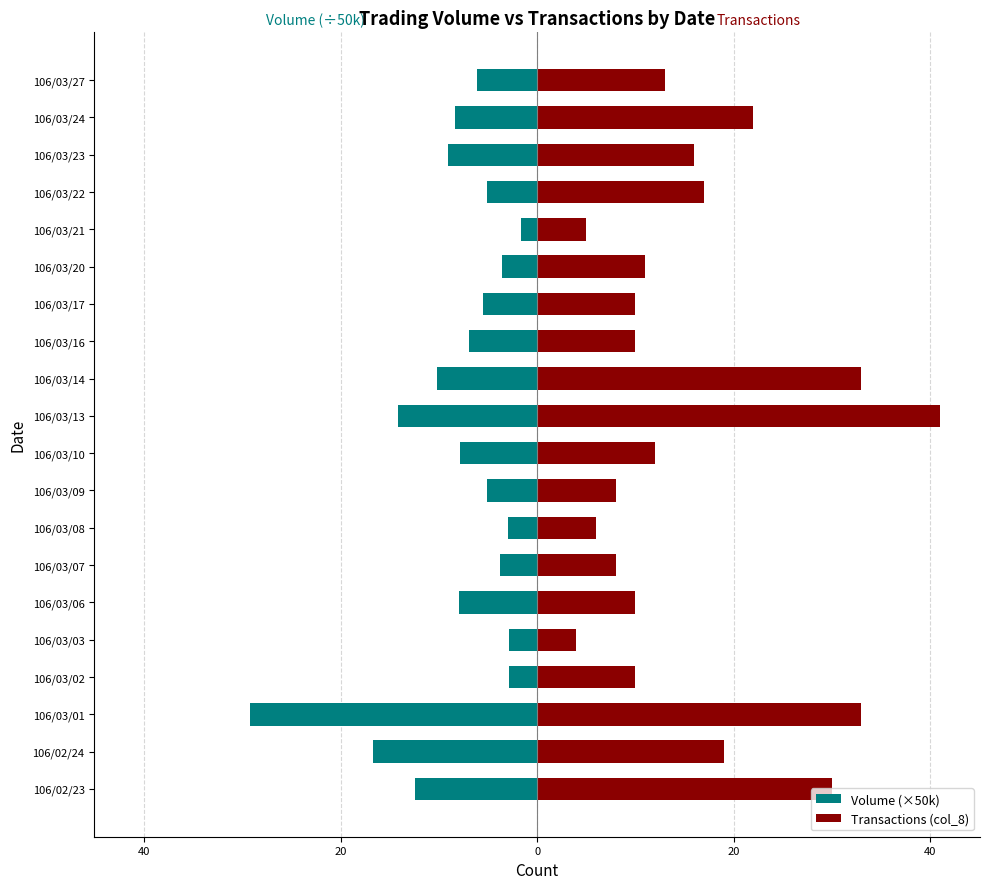

How many bars are there in each group?

2